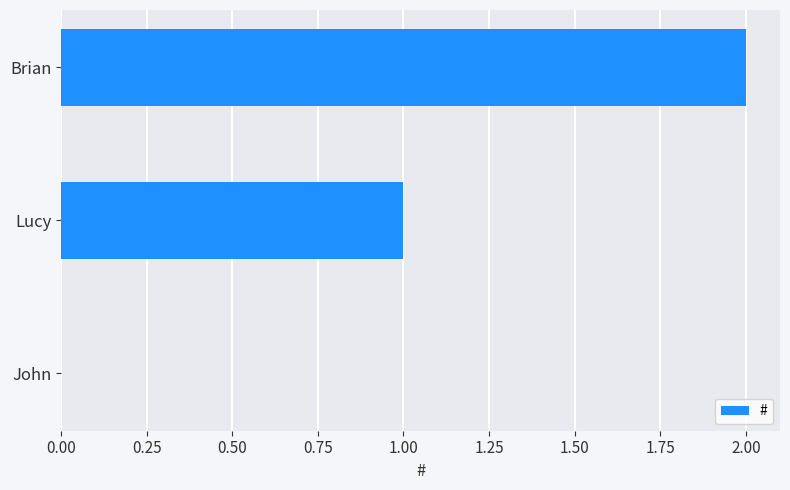

True or false: the data shows 2 at Brian.

True